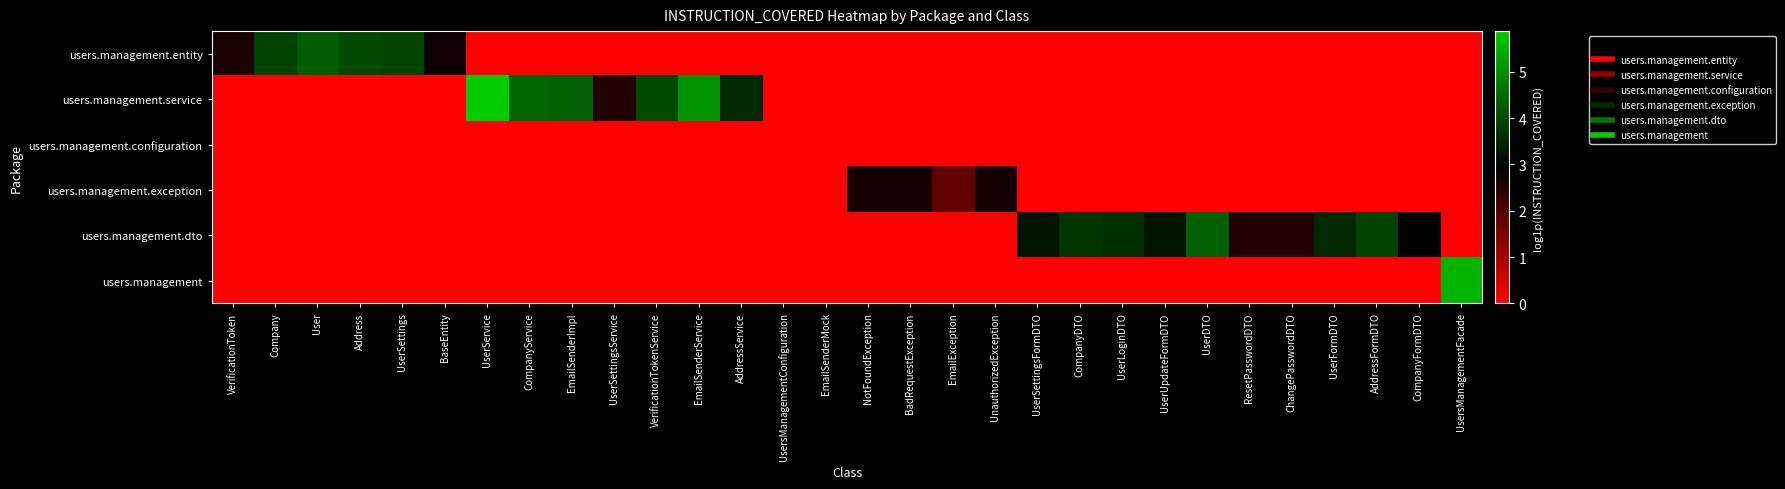

Rank the series at Company from lowest to highest value.

users.management.service, users.management.configuration, users.management.exception, users.management.dto, users.management, users.management.entity